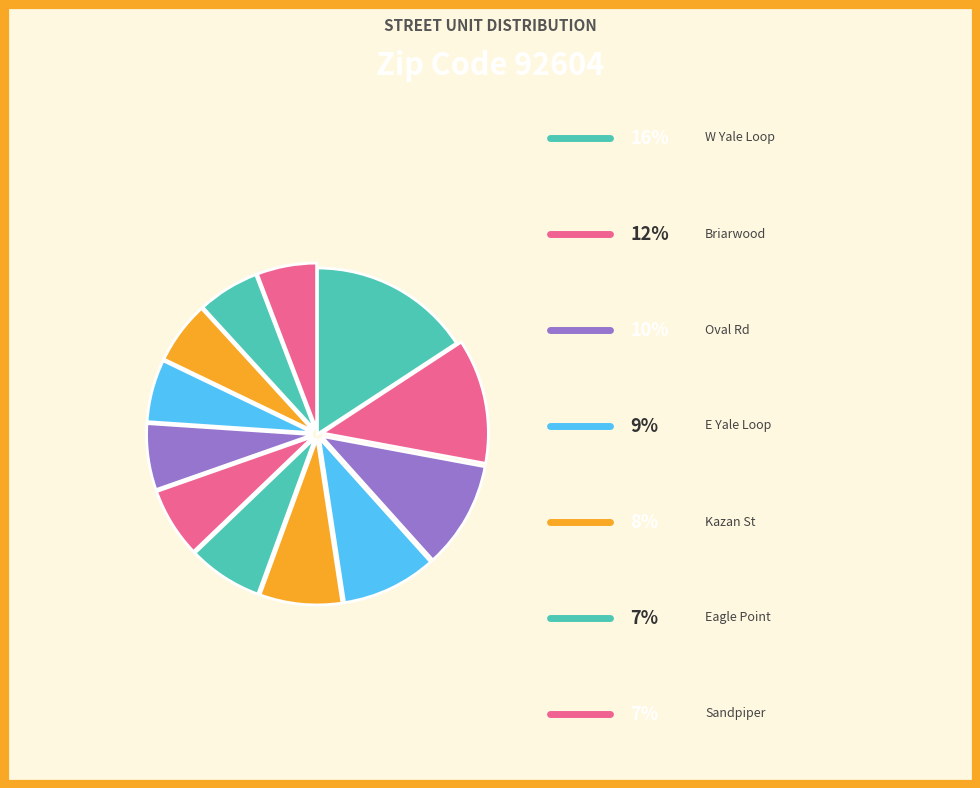

Which category has the biggest portion of the pie?

W Yale Loop